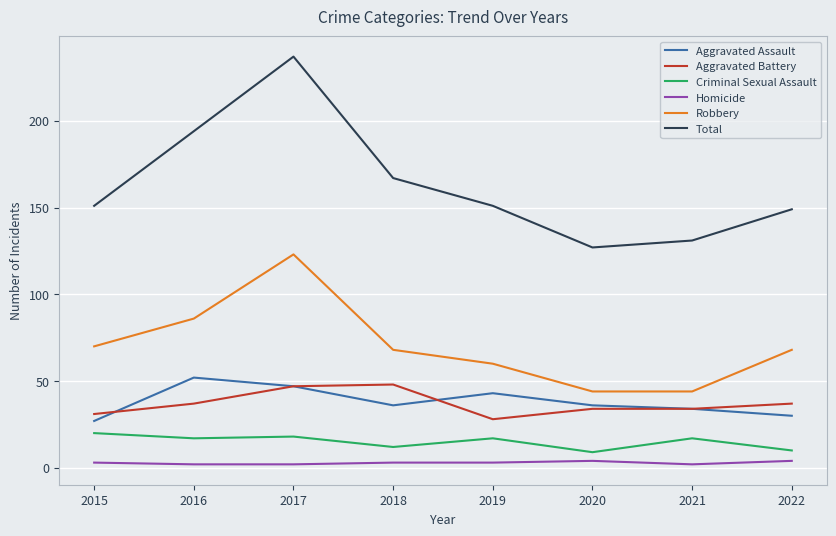

What is the difference between the highest and lowest values at 2018?

164